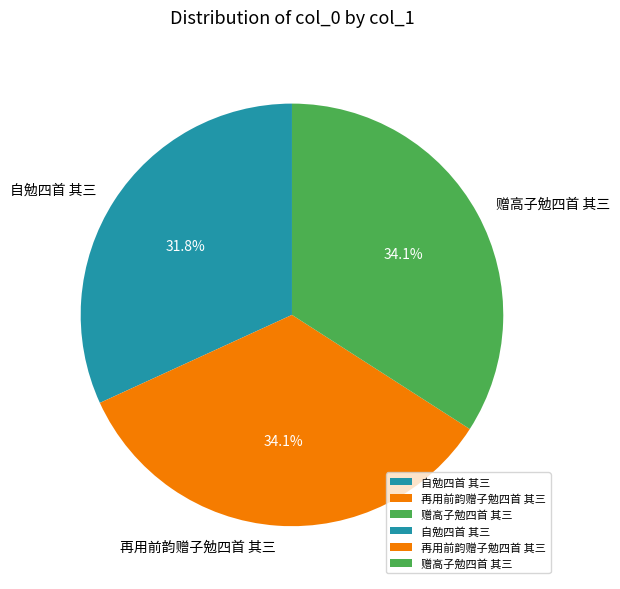

To the nearest percent, what is the difference between the largest and smallest slice percentages?

2%